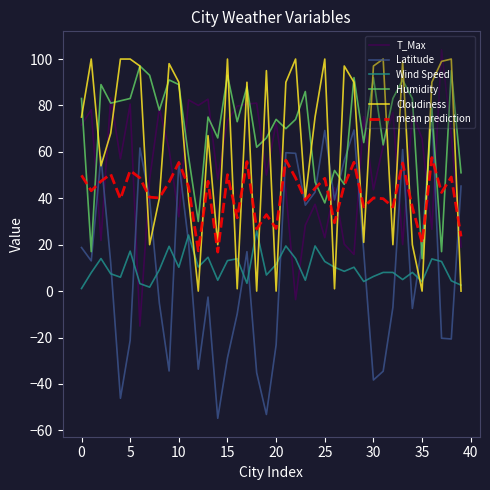

In Latitude, how many points are lower than both neighbors (excluding endpoints)?

11